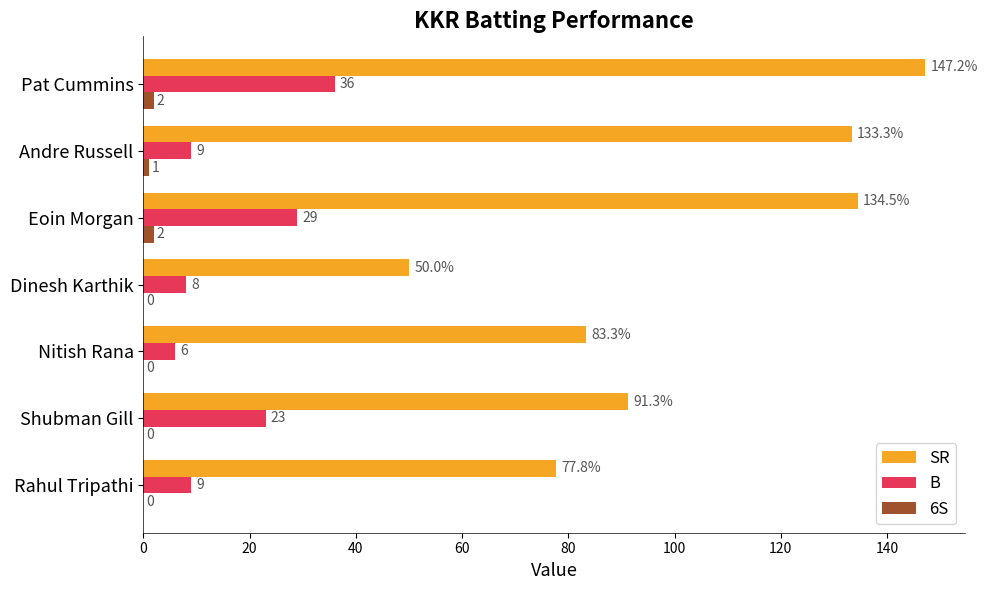

What are all the series names shown in the legend?

SR, B, 6S